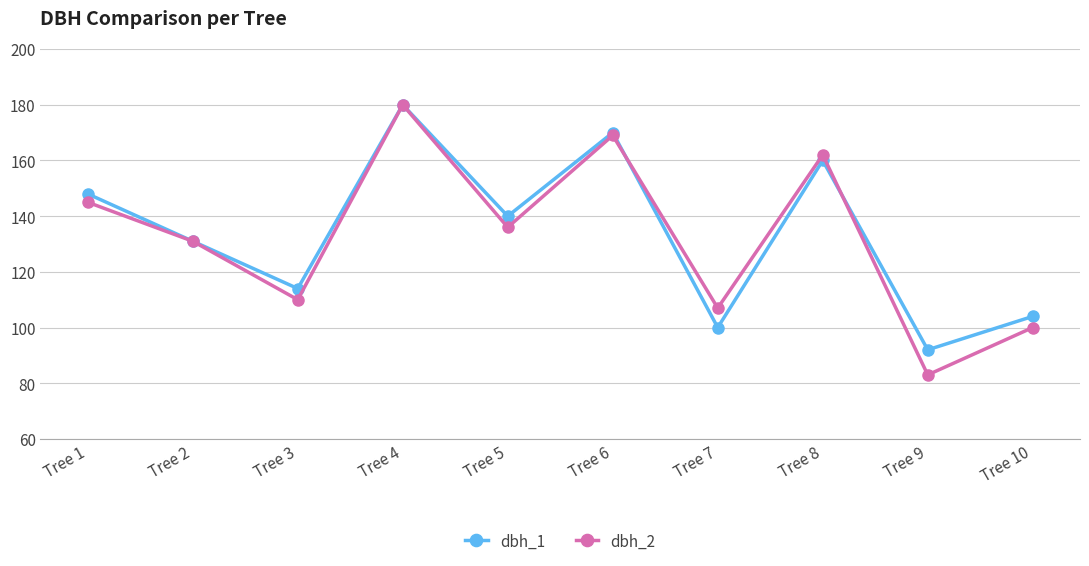

List the labels in order of dbh_2 value, largest first.

Tree 4, Tree 6, Tree 8, Tree 1, Tree 5, Tree 2, Tree 3, Tree 7, Tree 10, Tree 9